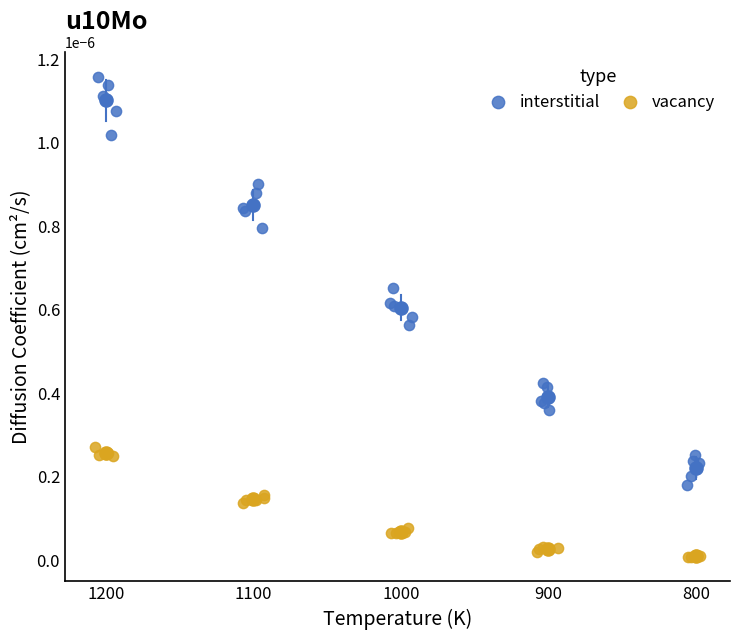

Which series reaches the minimum Y coordinate?

vacancy